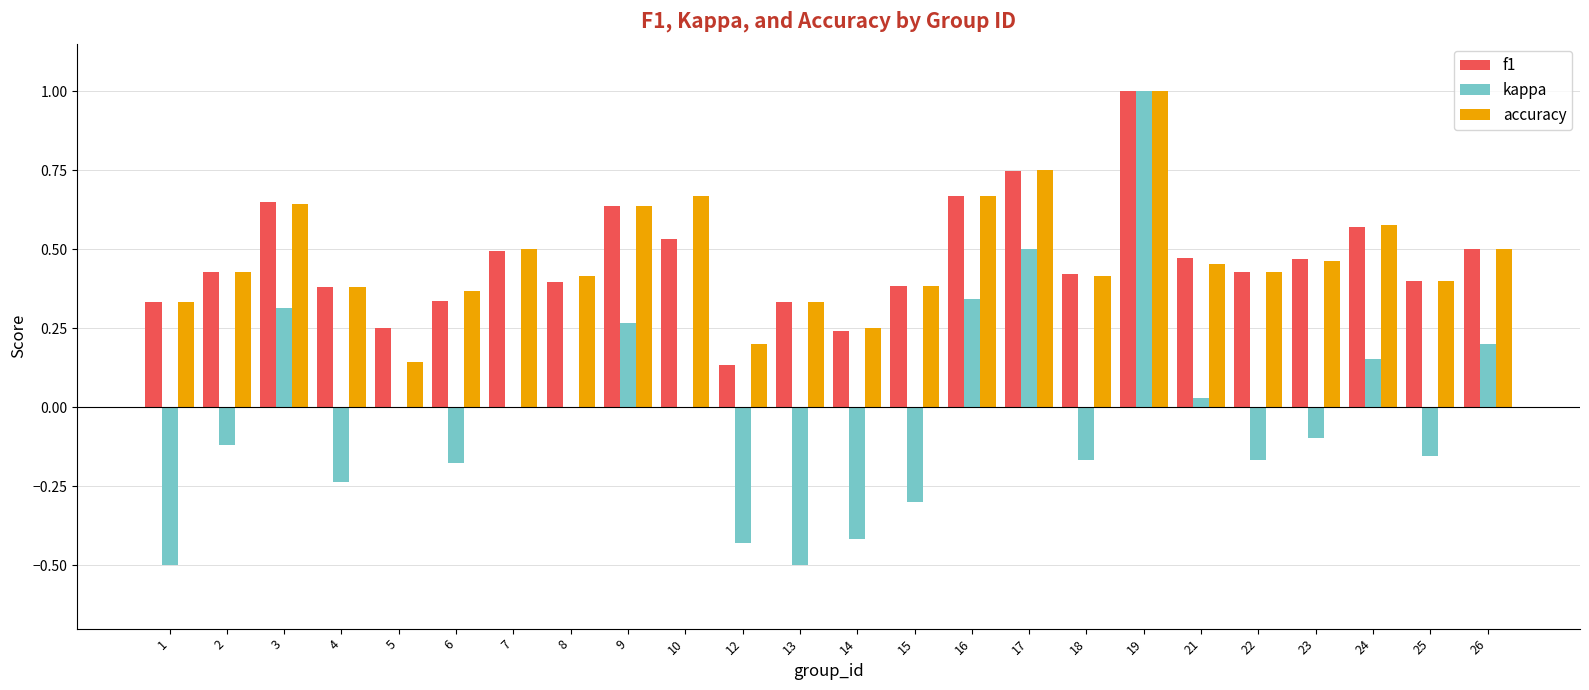

Count the number of data series in this chart.

3